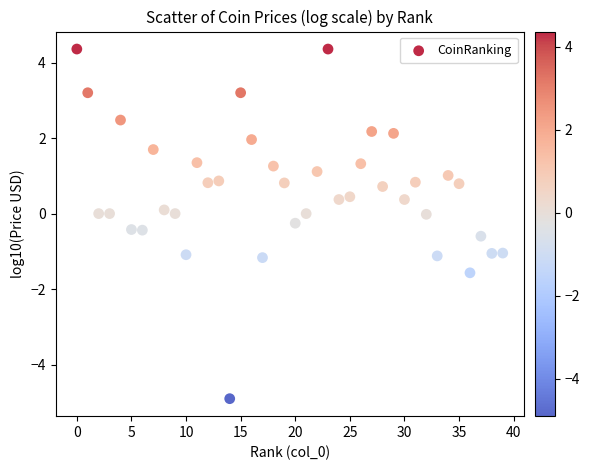

What is the range of Y values (max minus min)?

9.3